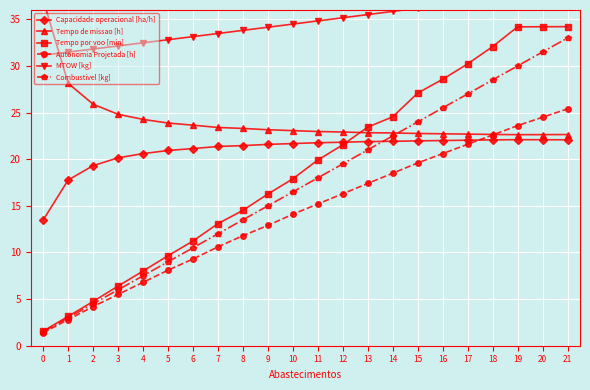

Reading left to right, what are all the values shown in this chart?

Capacidade operacional [ha/h]: 0=13.5	1=17.8	2=19.3	3=20.1	4=20.6	5=20.9	6=21.1	7=21.4	8=21.5	9=21.6	10=21.7	11=21.8	12=21.8	13=21.9	14=21.9	15=22.0	16=22.0	17=22.0	18=22.1	19=22.1	20=22.1	21=22.1
Tempo de missao [h]: 0=37.1	1=28.1	2=25.9	3=24.8	4=24.3	5=23.9	6=23.6	7=23.4	8=23.3	9=23.2	10=23.1	11=23.0	12=22.9	13=22.8	14=22.8	15=22.8	16=22.7	17=22.7	18=22.7	19=22.6	20=22.6	21=22.6
Tempo por voo [min]: 0=1.6	1=3.2	2=4.7	3=6.4	4=8.0	5=9.7	6=11.2	7=13.1	8=14.5	9=16.3	10=17.9	11=19.9	12=21.5	13=23.4	14=24.5	15=27.1	16=28.6	17=30.2	18=32.1	19=34.2	20=34.2	21=34.2
Autonomia Projetada [h]: 0=1.4	1=2.8	2=4.2	3=5.5	4=6.8	5=8.1	6=9.3	7=10.6	8=11.8	9=12.9	10=14.1	11=15.2	12=16.3	13=17.4	14=18.5	15=19.6	16=20.6	17=21.6	18=22.6	19=23.6	20=24.5	21=25.4
MTOW [kg]: 0=31.2	1=31.5	2=31.8	3=32.1	4=32.5	5=32.8	6=33.1	7=33.5	8=33.8	9=34.2	10=34.5	11=34.8	12=35.2	13=35.5	14=35.9	15=36.2	16=36.5	17=36.9	18=37.2	19=37.6	20=37.9	21=38.3
Combustivel [kg]: 0=1.5	1=3.0	2=4.5	3=6.0	4=7.5	5=9.0	6=10.5	7=12.0	8=13.5	9=15.0	10=16.5	11=18.0	12=19.5	13=21.0	14=22.5	15=24.0	16=25.5	17=27.0	18=28.5	19=30.0	20=31.5	21=33.0